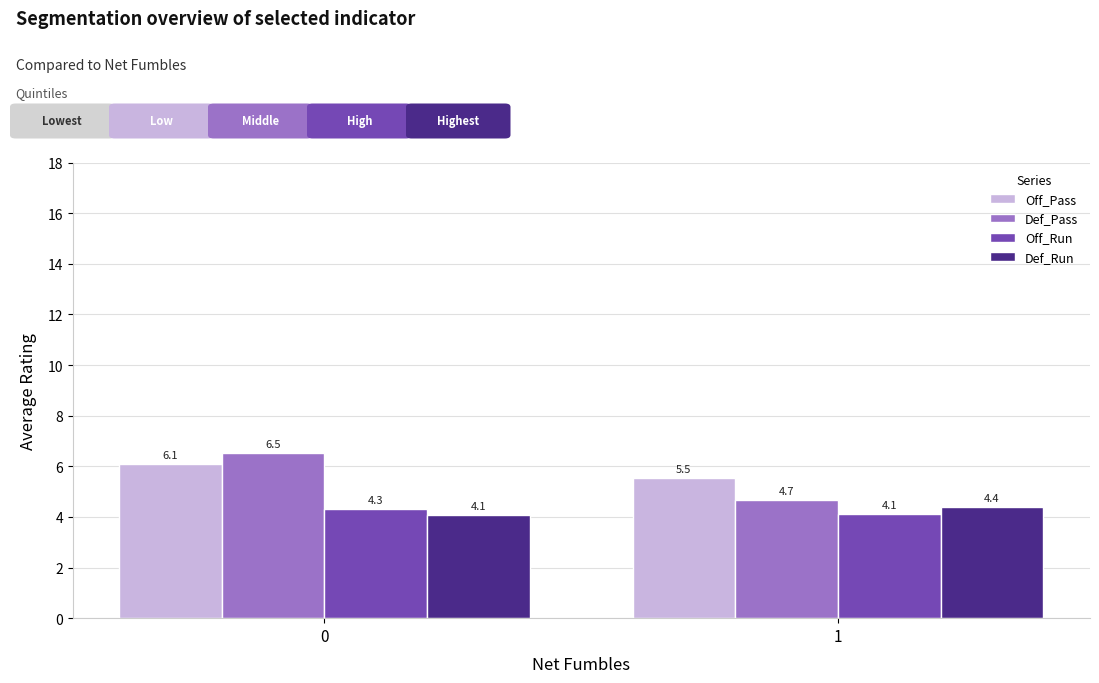

Rank the categories by Off_Run value from lowest to highest.

1, 0